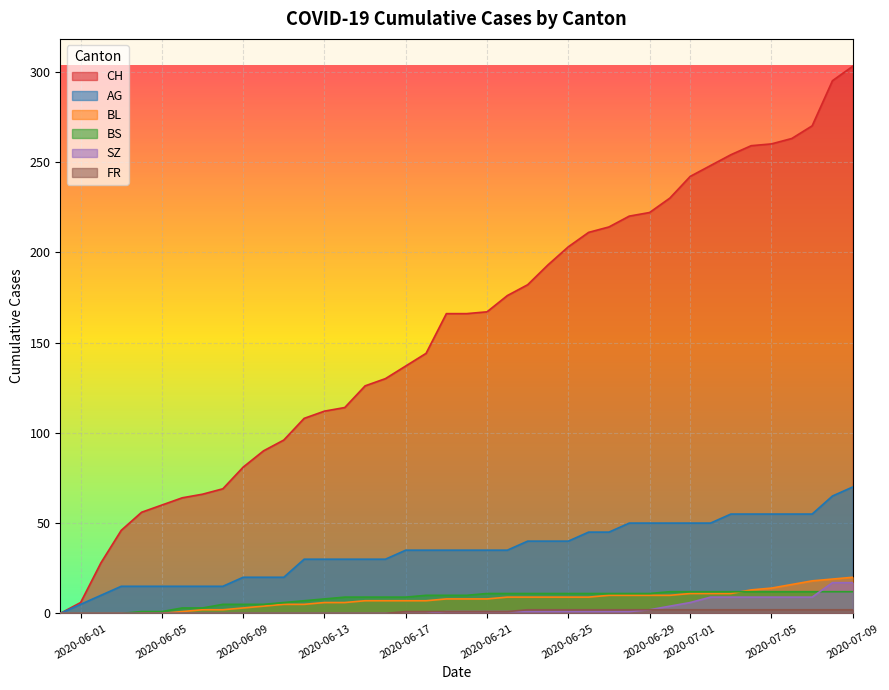

Reading left to right, transcribe all the data shown in this chart.

CH: 2020-05-31=0	2020-06-01=6	2020-06-02=28	2020-06-03=46	2020-06-04=56	2020-06-05=60	2020-06-06=64	2020-06-07=66	2020-06-08=69	2020-06-09=81	2020-06-10=90	2020-06-11=96	2020-06-12=108	2020-06-13=112	2020-06-14=114	2020-06-15=126	2020-06-16=130	2020-06-17=137	2020-06-18=144	2020-06-19=166	2020-06-20=166	2020-06-21=167	2020-06-22=176	2020-06-23=182	2020-06-24=193	2020-06-25=203	2020-06-26=211	2020-06-27=214	2020-06-28=220	2020-06-29=222	2020-06-30=230	2020-07-01=242	2020-07-02=248	2020-07-03=254	2020-07-04=259	2020-07-05=260	2020-07-06=263	2020-07-07=270	2020-07-08=295	2020-07-09=303
AG: 2020-05-31=0	2020-06-01=5	2020-06-02=10	2020-06-03=15	2020-06-04=15	2020-06-05=15	2020-06-06=15	2020-06-07=15	2020-06-08=15	2020-06-09=20	2020-06-10=20	2020-06-11=20	2020-06-12=30	2020-06-13=30	2020-06-14=30	2020-06-15=30	2020-06-16=30	2020-06-17=35	2020-06-18=35	2020-06-19=35	2020-06-20=35	2020-06-21=35	2020-06-22=35	2020-06-23=40	2020-06-24=40	2020-06-25=40	2020-06-26=45	2020-06-27=45	2020-06-28=50	2020-06-29=50	2020-06-30=50	2020-07-01=50	2020-07-02=50	2020-07-03=55	2020-07-04=55	2020-07-05=55	2020-07-06=55	2020-07-07=55	2020-07-08=65	2020-07-09=70
BL: 2020-05-31=0	2020-06-01=0	2020-06-02=0	2020-06-03=0	2020-06-04=0	2020-06-05=0	2020-06-06=1	2020-06-07=2	2020-06-08=2	2020-06-09=3	2020-06-10=4	2020-06-11=5	2020-06-12=5	2020-06-13=6	2020-06-14=6	2020-06-15=7	2020-06-16=7	2020-06-17=7	2020-06-18=7	2020-06-19=8	2020-06-20=8	2020-06-21=8	2020-06-22=9	2020-06-23=9	2020-06-24=9	2020-06-25=9	2020-06-26=9	2020-06-27=10	2020-06-28=10	2020-06-29=10	2020-06-30=10	2020-07-01=11	2020-07-02=11	2020-07-03=11	2020-07-04=13	2020-07-05=14	2020-07-06=16	2020-07-07=18	2020-07-08=19	2020-07-09=20
BS: 2020-05-31=0	2020-06-01=0	2020-06-02=0	2020-06-03=0	2020-06-04=1	2020-06-05=1	2020-06-06=3	2020-06-07=3	2020-06-08=5	2020-06-09=5	2020-06-10=5	2020-06-11=6	2020-06-12=7	2020-06-13=8	2020-06-14=9	2020-06-15=9	2020-06-16=9	2020-06-17=9	2020-06-18=10	2020-06-19=10	2020-06-20=10	2020-06-21=11	2020-06-22=11	2020-06-23=11	2020-06-24=11	2020-06-25=11	2020-06-26=11	2020-06-27=11	2020-06-28=11	2020-06-29=11	2020-06-30=12	2020-07-01=12	2020-07-02=12	2020-07-03=12	2020-07-04=12	2020-07-05=12	2020-07-06=12	2020-07-07=12	2020-07-08=12	2020-07-09=12
SZ: 2020-05-31=0	2020-06-01=0	2020-06-02=0	2020-06-03=0	2020-06-04=0	2020-06-05=0	2020-06-06=0	2020-06-07=0	2020-06-08=0	2020-06-09=0	2020-06-10=0	2020-06-11=0	2020-06-12=0	2020-06-13=0	2020-06-14=0	2020-06-15=0	2020-06-16=0	2020-06-17=0	2020-06-18=0	2020-06-19=1	2020-06-20=1	2020-06-21=1	2020-06-22=1	2020-06-23=1	2020-06-24=1	2020-06-25=1	2020-06-26=1	2020-06-27=1	2020-06-28=1	2020-06-29=2	2020-06-30=4	2020-07-01=6	2020-07-02=9	2020-07-03=9	2020-07-04=9	2020-07-05=9	2020-07-06=9	2020-07-07=9	2020-07-08=17	2020-07-09=17
FR: 2020-05-31=0	2020-06-01=0	2020-06-02=0	2020-06-03=0	2020-06-04=0	2020-06-05=0	2020-06-06=0	2020-06-07=0	2020-06-08=0	2020-06-09=0	2020-06-10=0	2020-06-11=0	2020-06-12=0	2020-06-13=0	2020-06-14=0	2020-06-15=0	2020-06-16=0	2020-06-17=1	2020-06-18=1	2020-06-19=1	2020-06-20=1	2020-06-21=1	2020-06-22=1	2020-06-23=2	2020-06-24=2	2020-06-25=2	2020-06-26=2	2020-06-27=2	2020-06-28=2	2020-06-29=2	2020-06-30=2	2020-07-01=2	2020-07-02=2	2020-07-03=2	2020-07-04=2	2020-07-05=2	2020-07-06=2	2020-07-07=2	2020-07-08=2	2020-07-09=2